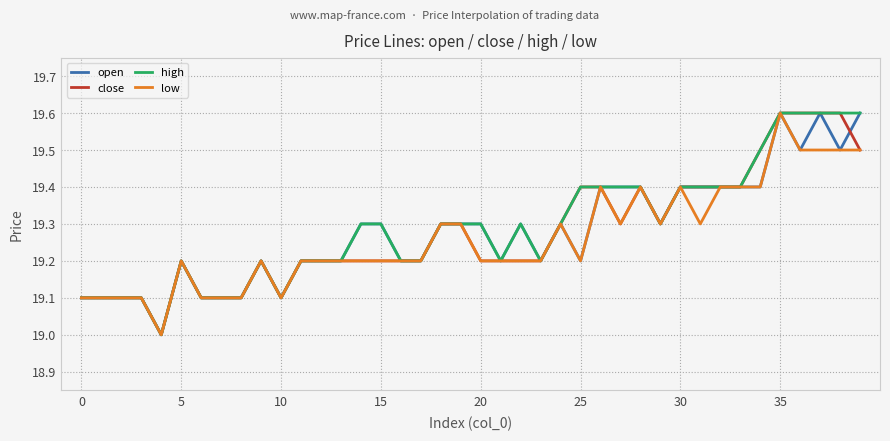

What is the maximum value for high?

19.6